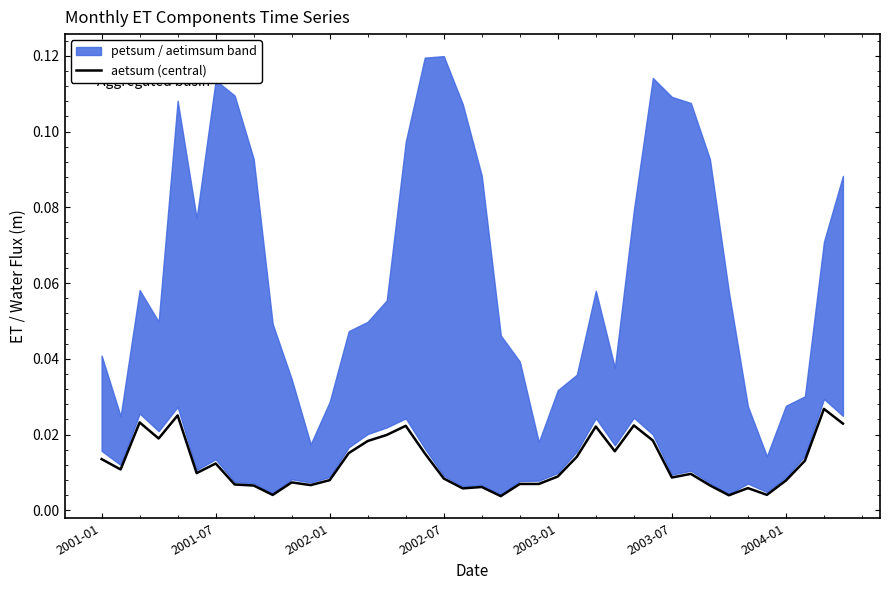

How many interior local peaks (higher than both neighbors) does the data have?

12